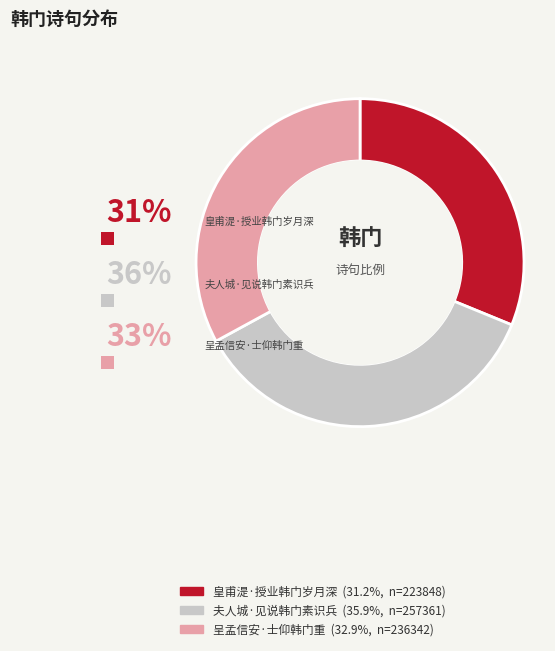

The 皇甫湜·授业韩门岁月深 slice represents 31% of the pie. True or false?

True